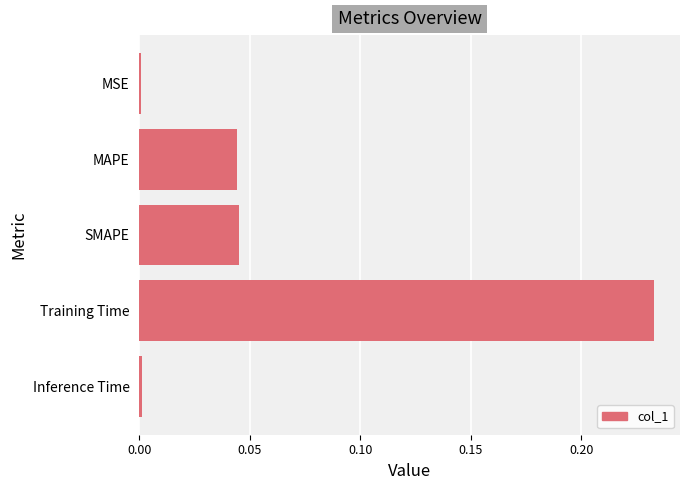

The chart shows a value of 0.0 at MSE. True or false?

True